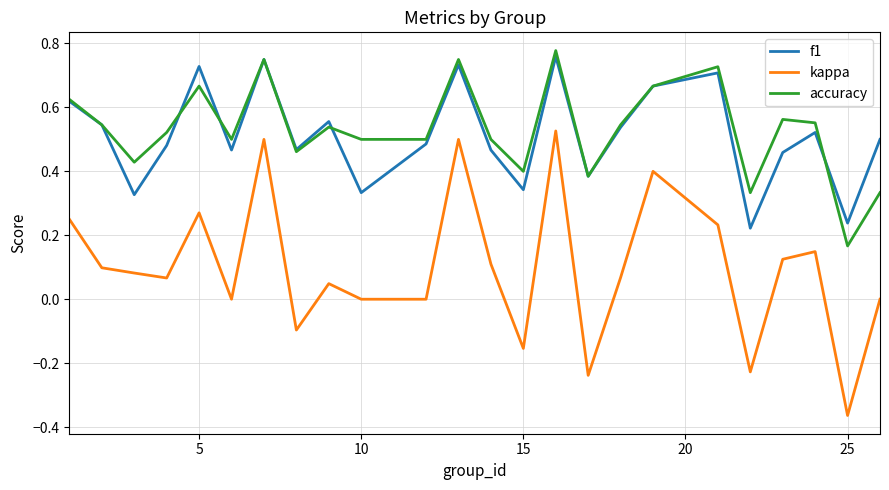

What is the difference between the maximum and minimum values in the kappa series?

0.9